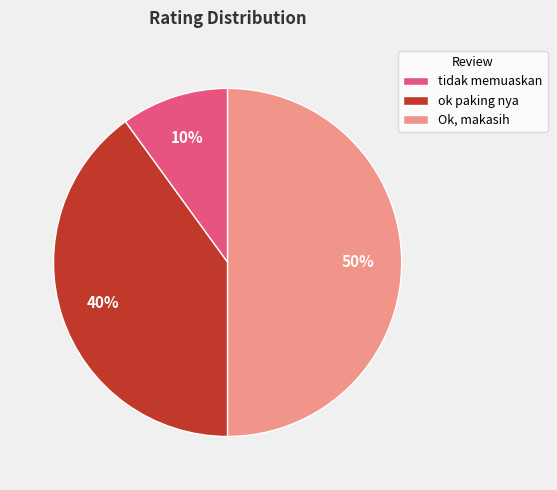

How many slices are in this pie chart?

3